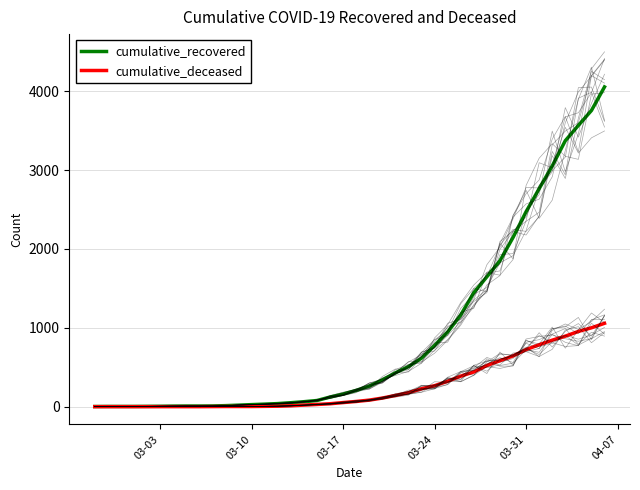

True or false: cumulative_recovered and cumulative_deceased intersect in this chart.

False